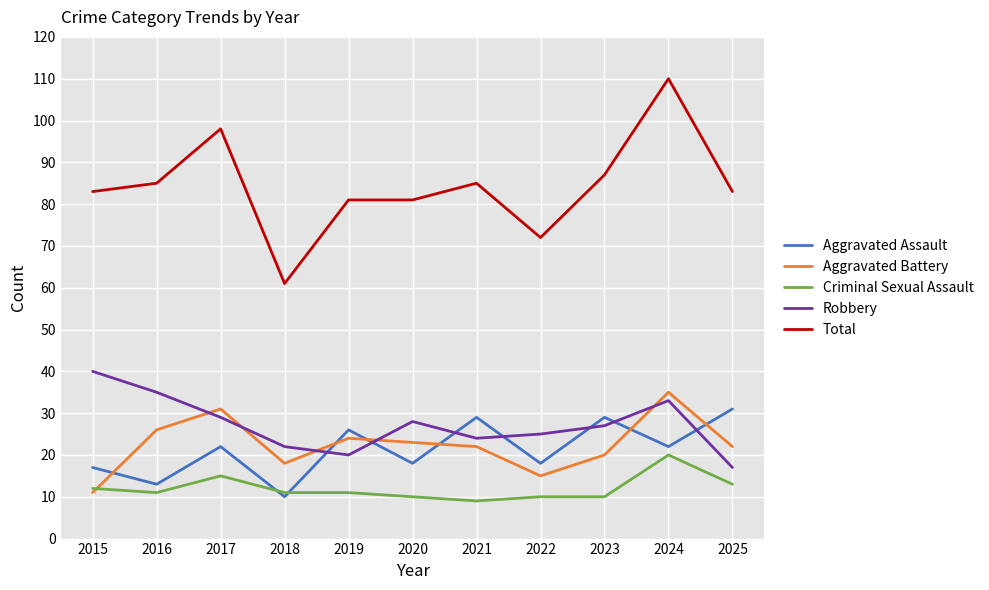

Count the number of data series in this chart.

5